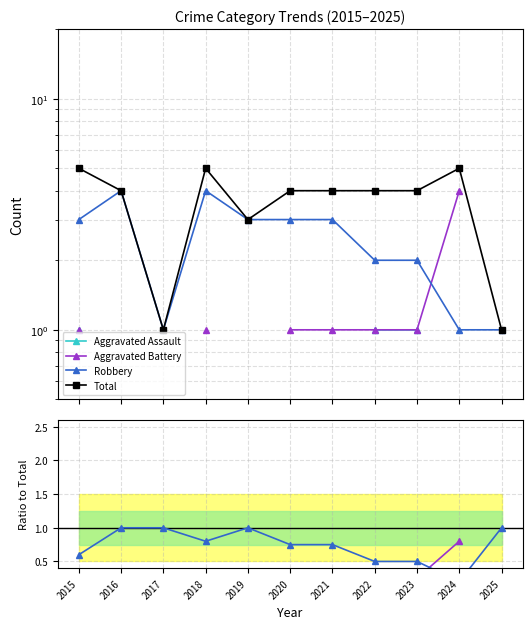

What is the approximate value of Total at 2022?

4.0